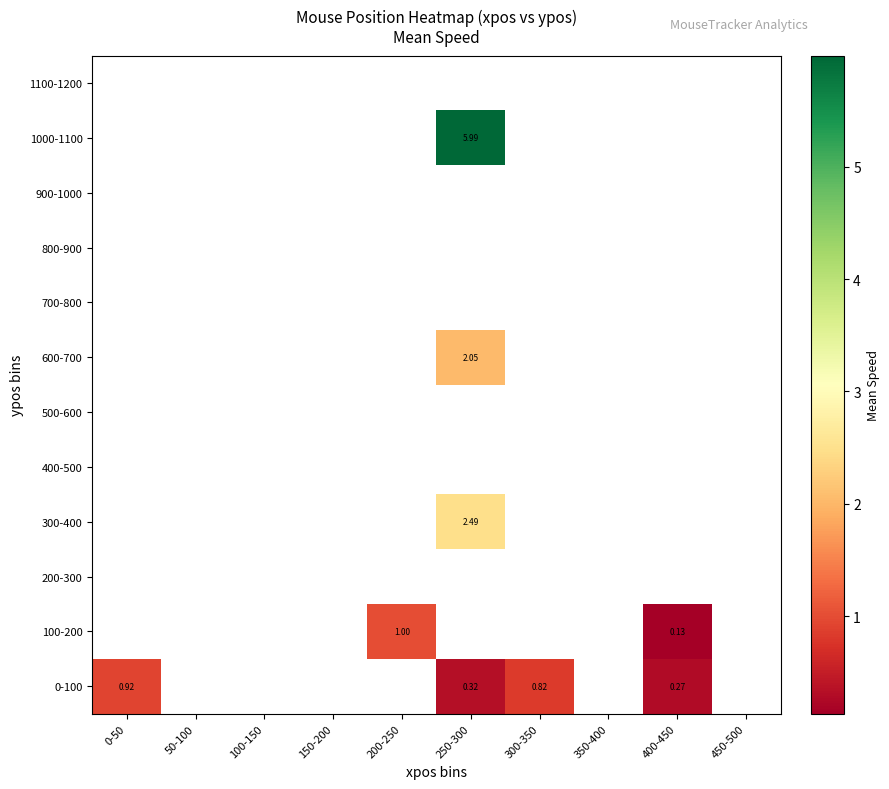

At how many categories does at least one series exceed 4?

1